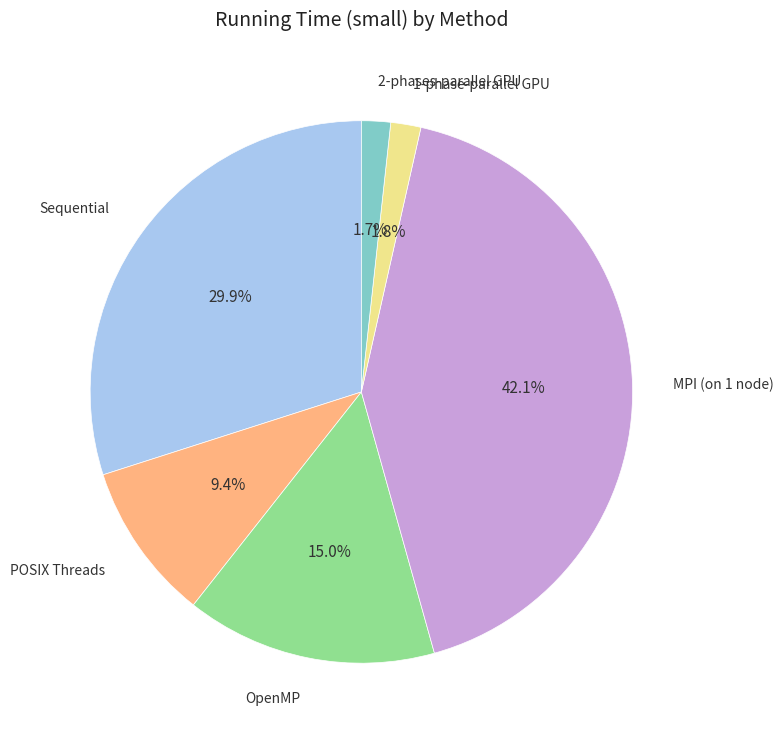

Does any single category account for the majority?

No